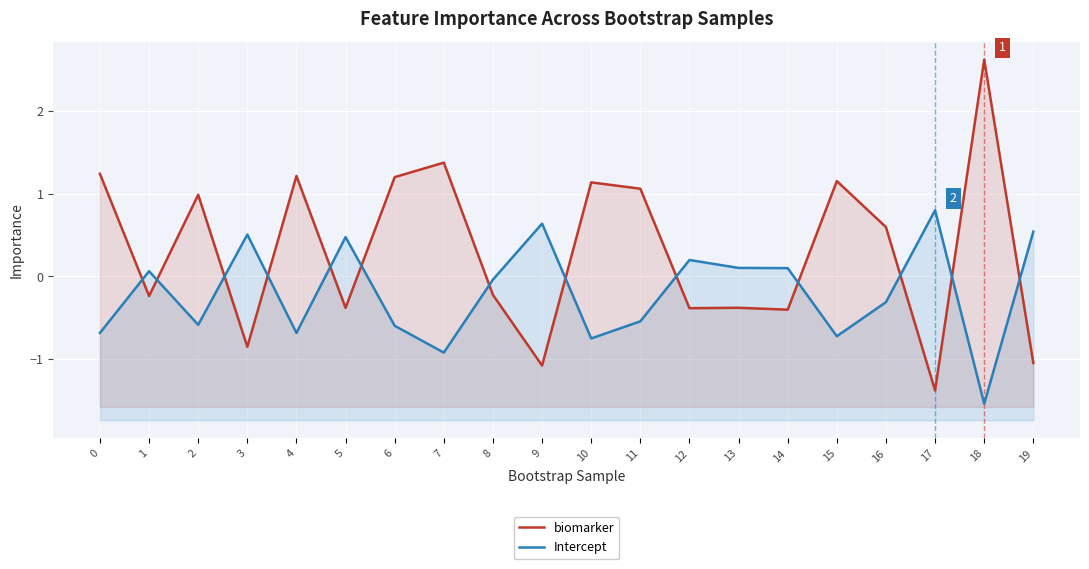

What is the approximate value of biomarker at 13?

-0.4